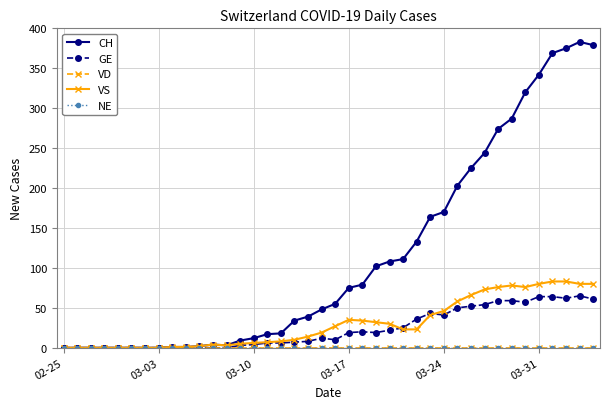

True or false: GE has more than 0 interior local peaks.

True